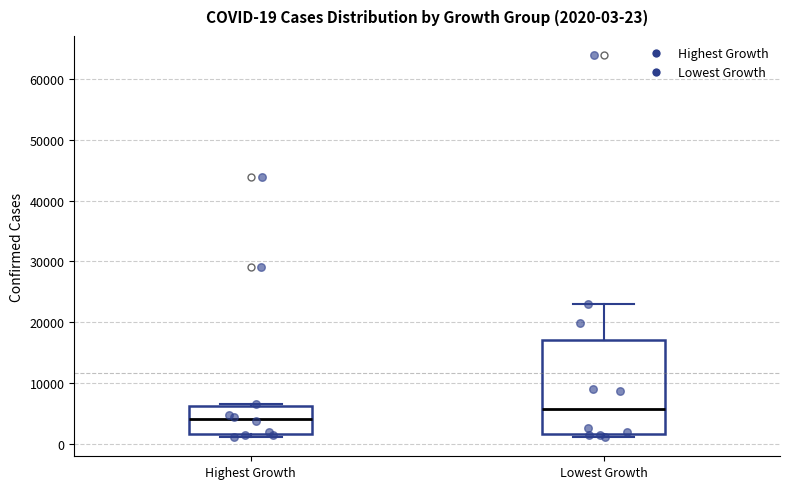

Which box has the lowest median line?

Highest Growth